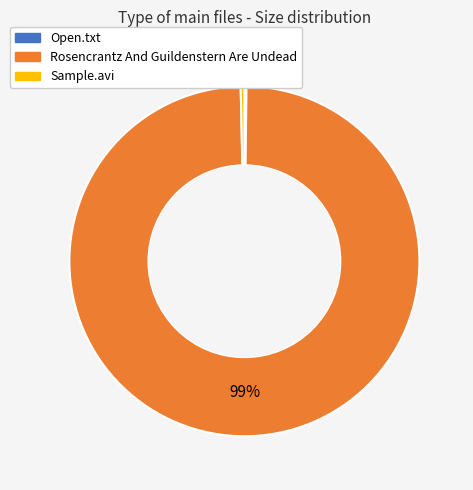

Is there any slice that represents more than half of the pie?

Yes